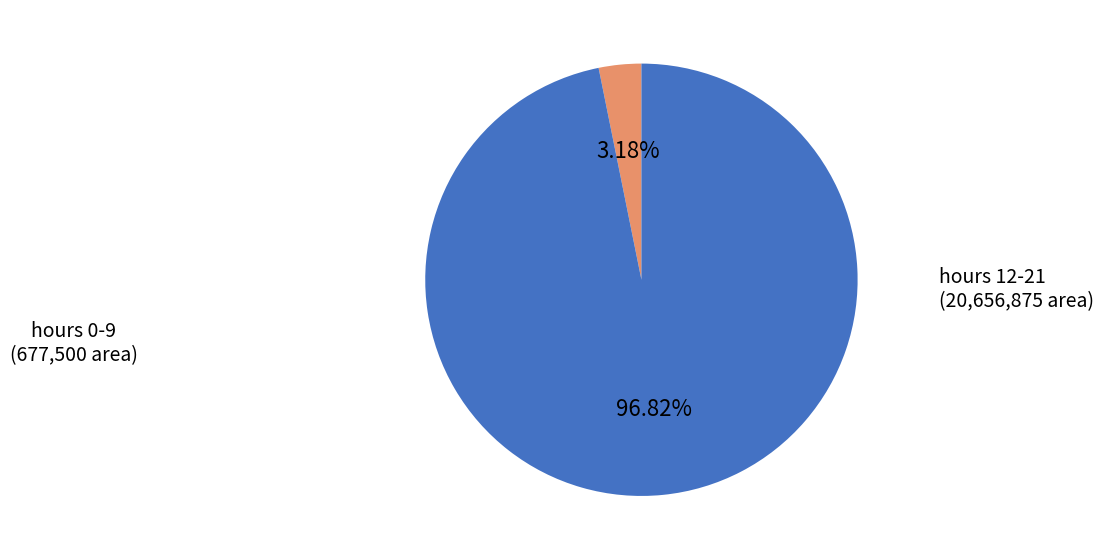

Does any single category account for the majority?

Yes